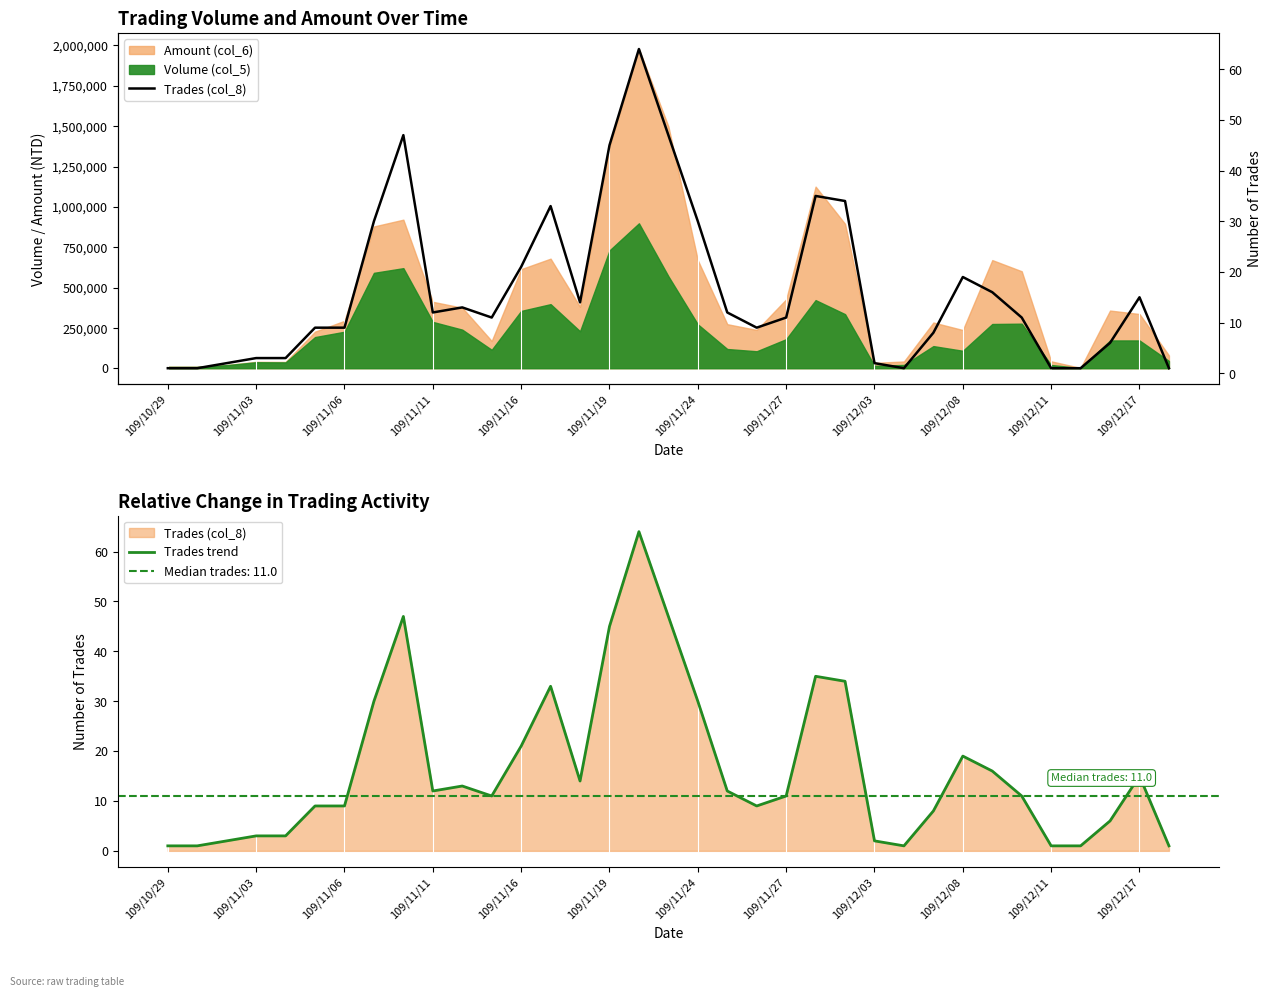

How many lines are shown in the chart?

2